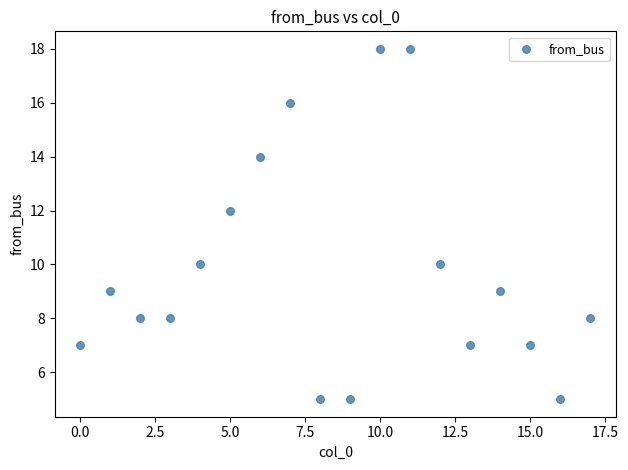

What is the range of Y values (max minus min)?

13